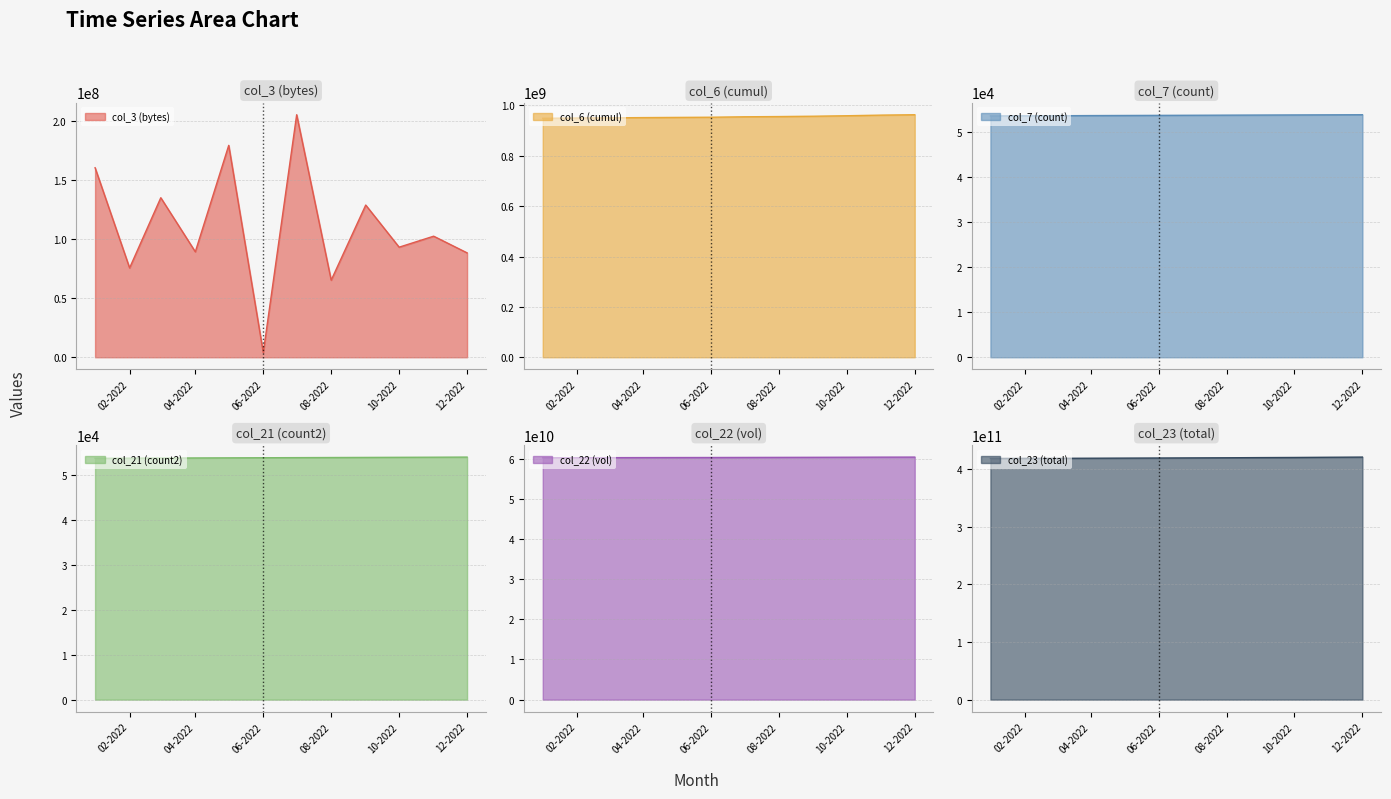

At which label does col_3 (bytes) reach its minimum?

06-2022